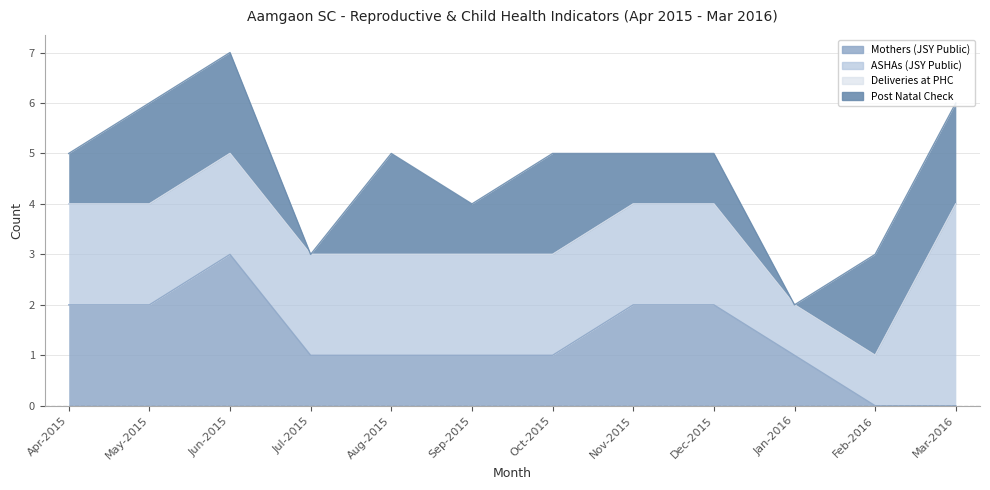

List the series in order of their peak value, lowest first.

Deliveries at PHC, Post Natal Check, Mothers (JSY Public), ASHAs (JSY Public)